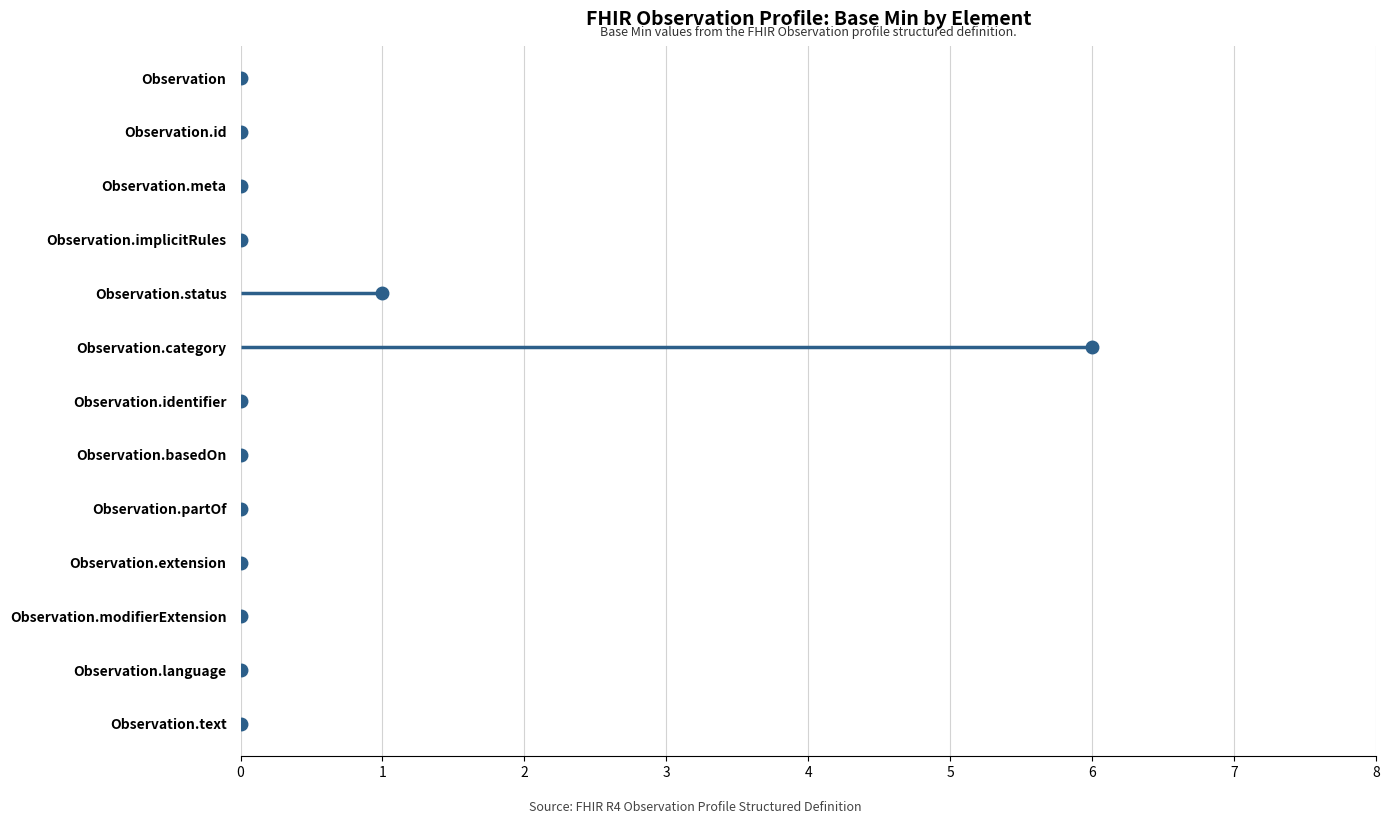

True or false: the data shows -2 at Observation.partOf.

False